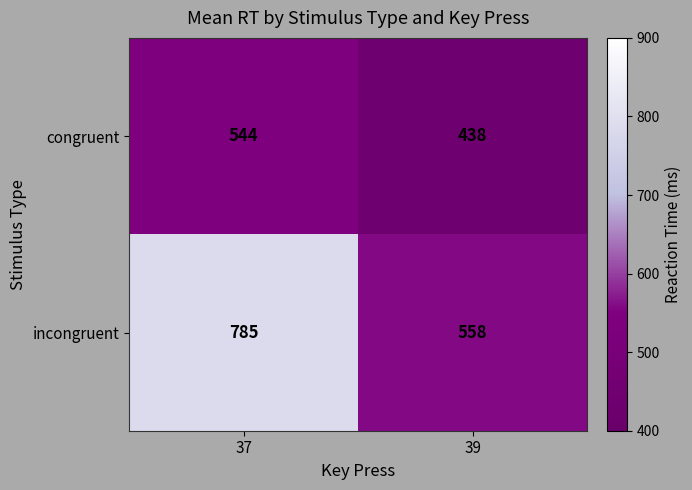

Where is incongruent nearest to the value 671?

39